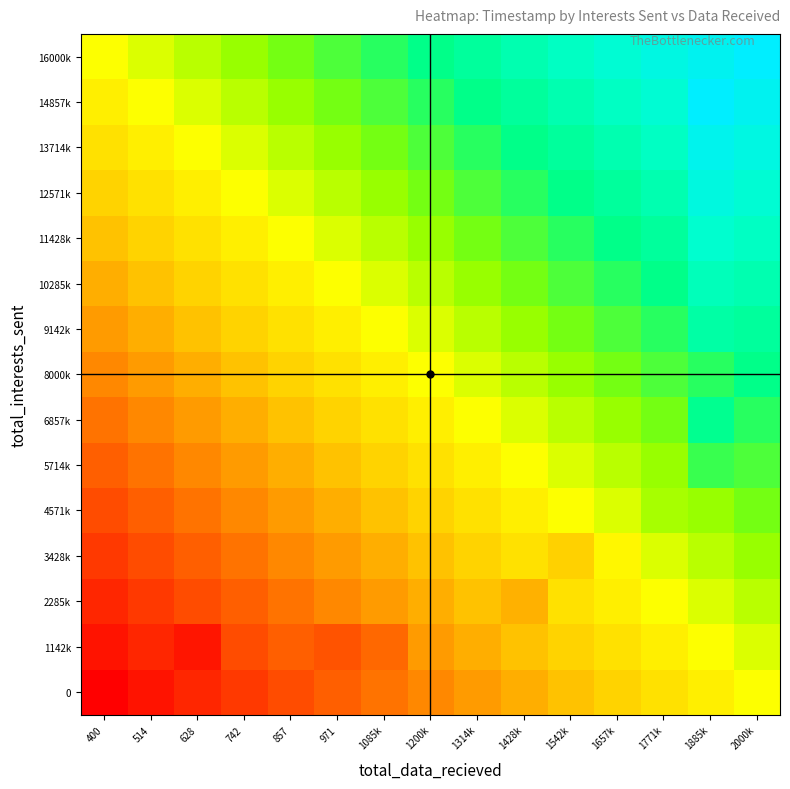

What is the smallest value displayed?

0.8